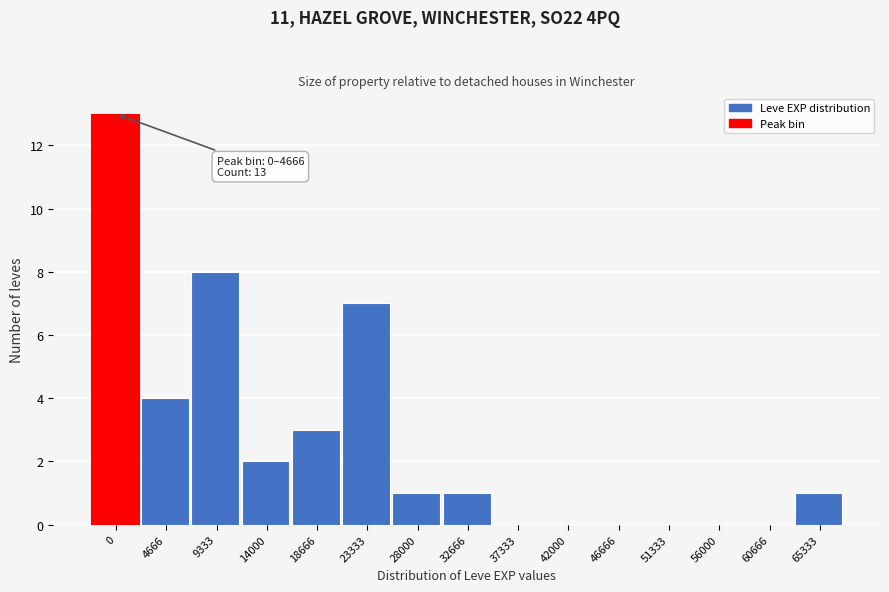

Reading left to right, list all the values displayed in this chart.

0=13	4666=4	9333=8	14000=2	18666=3	23333=7	28000=1	32666=1	37333=0	42000=0	46666=0	51333=0	56000=0	60666=0	65333=1